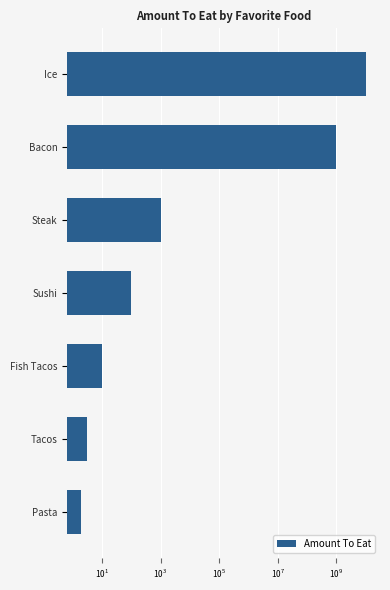

True or false: the data shows 10 at Fish Tacos.

True